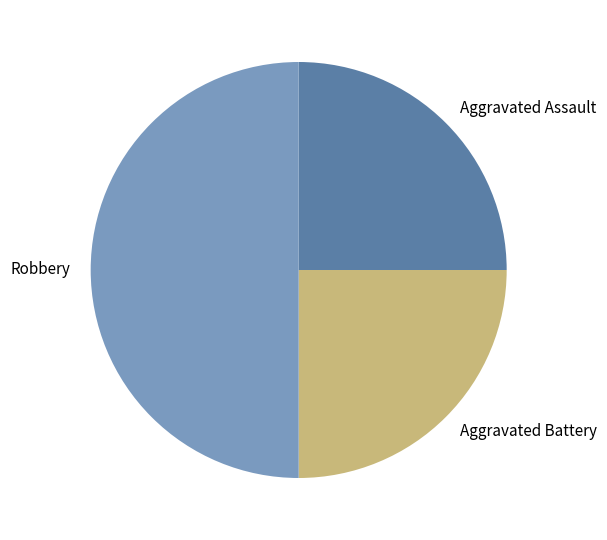

Which category has the biggest portion of the pie?

Robbery